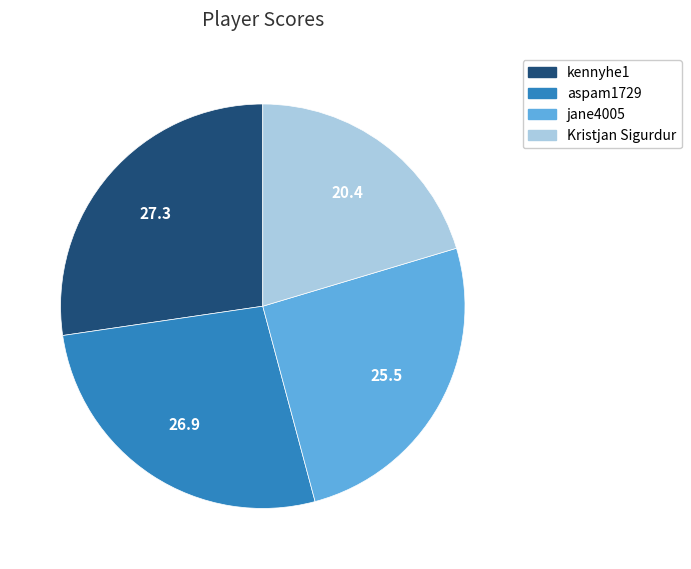

Does any single category account for the majority?

No